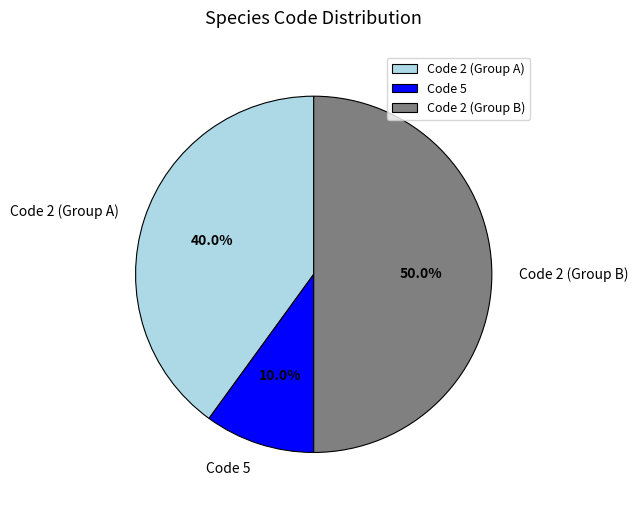

What is the largest slice in the pie chart?

Code 2 (Group B)